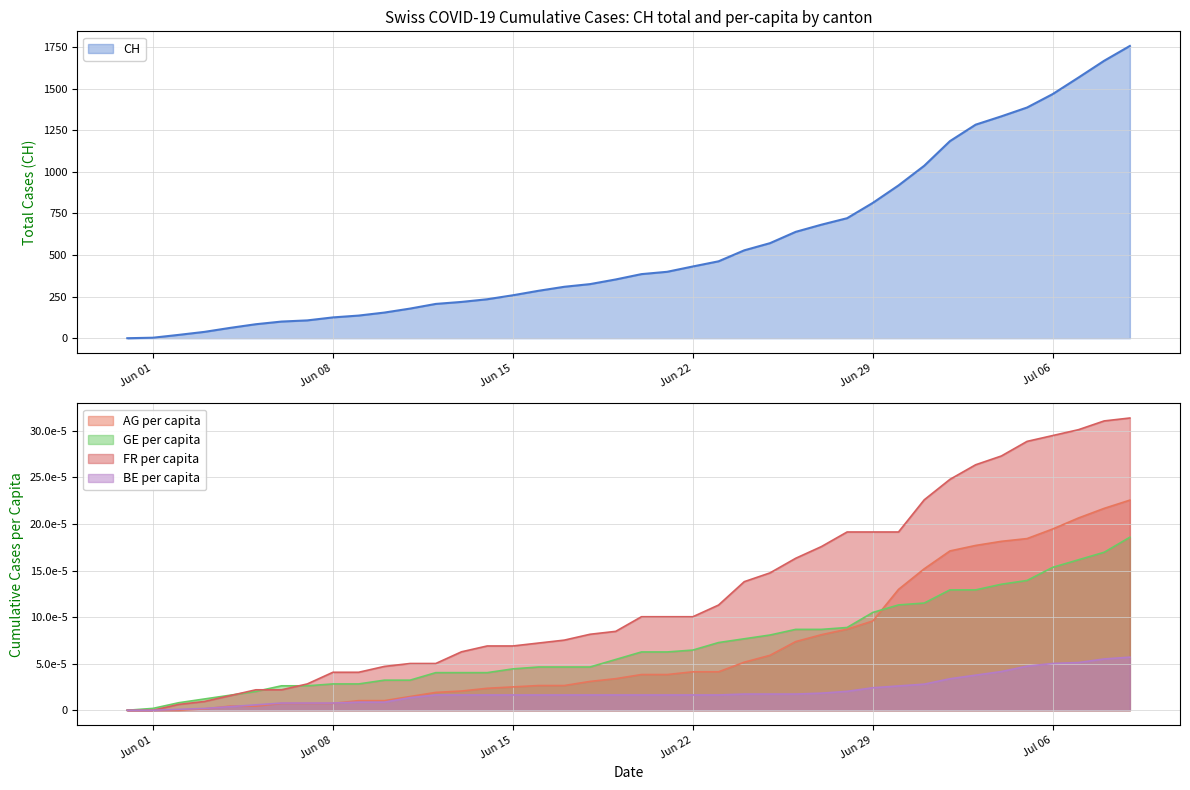

What is the highest value of the CH series?

1756